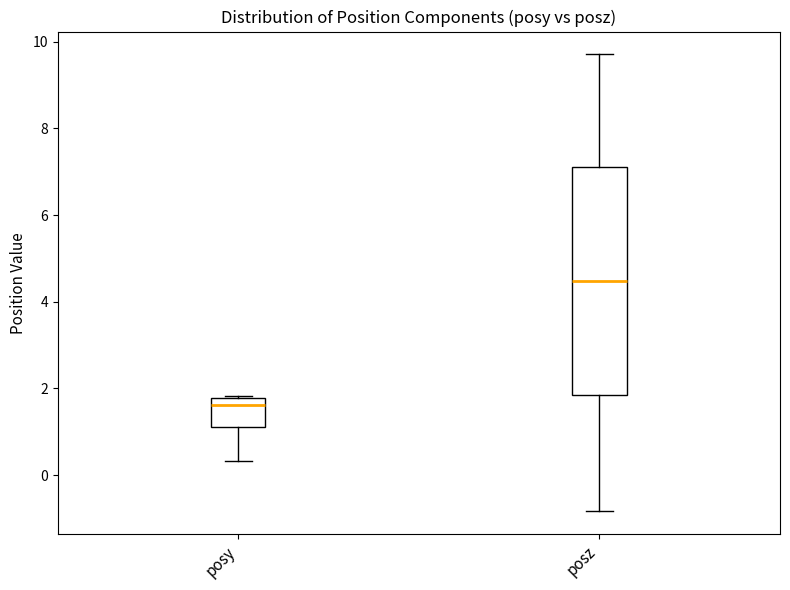

Reading left to right, read every box against the y-axis: the position of its median line, the range the box covers, and the ends of its whiskers. The values are not printed on the chart, so give them approximately, as read against the axis.

posy: median 1.6, box 1.2 to 1.8, whiskers 0.4 to 1.8
posz: median 4.4, box 1.8 to 7.2, whiskers -0.8 to 9.8